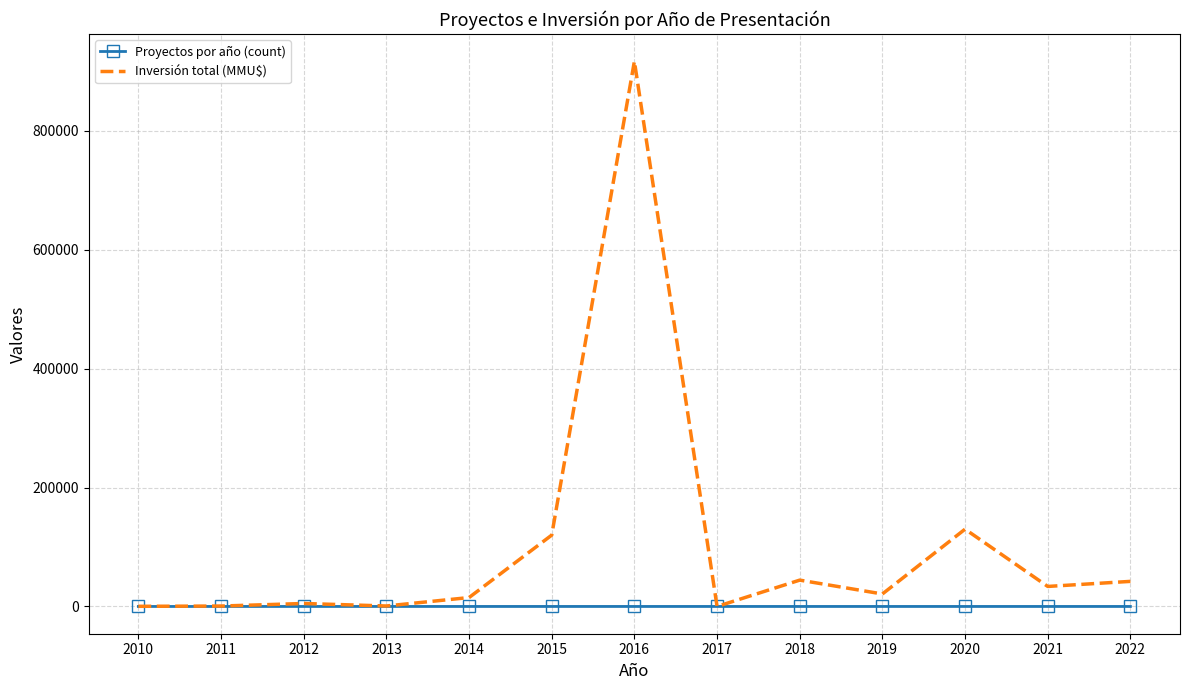

Is the value of Proyectos por año (count) at 2022 greater than the value of Inversión total (MMU$) at 2016?

No